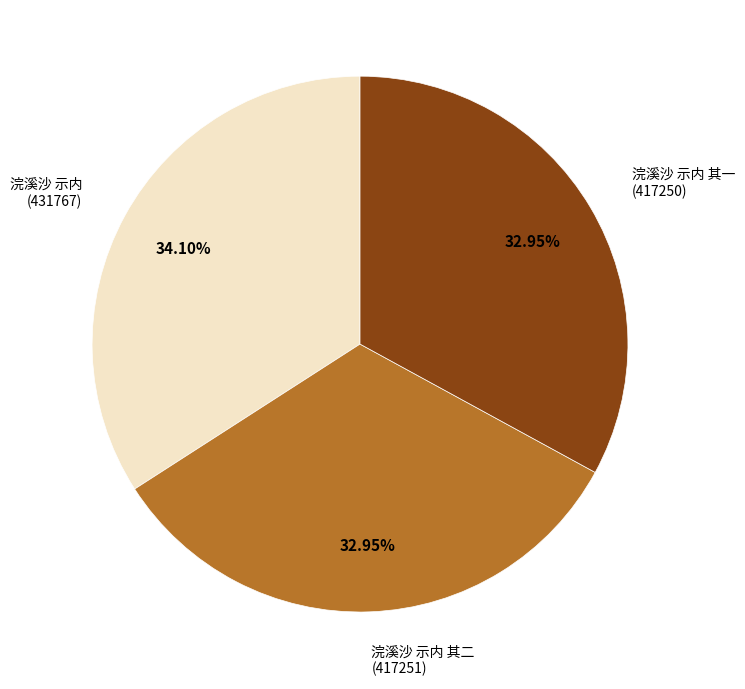

What is the ratio of the value at 浣溪沙 示内 (431767) to the value at 浣溪沙 示内 其一 (417250)?

1.0